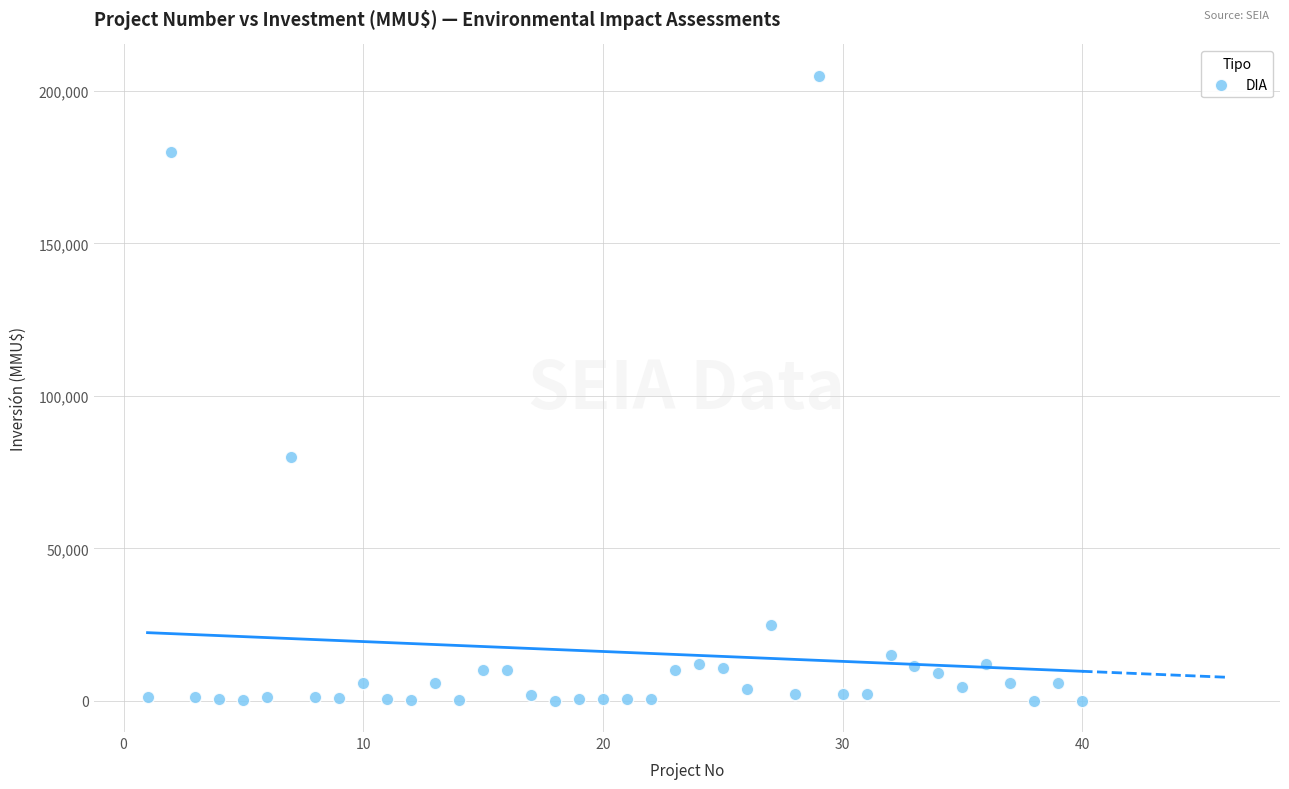

What is the range of X values (max minus min)?

39